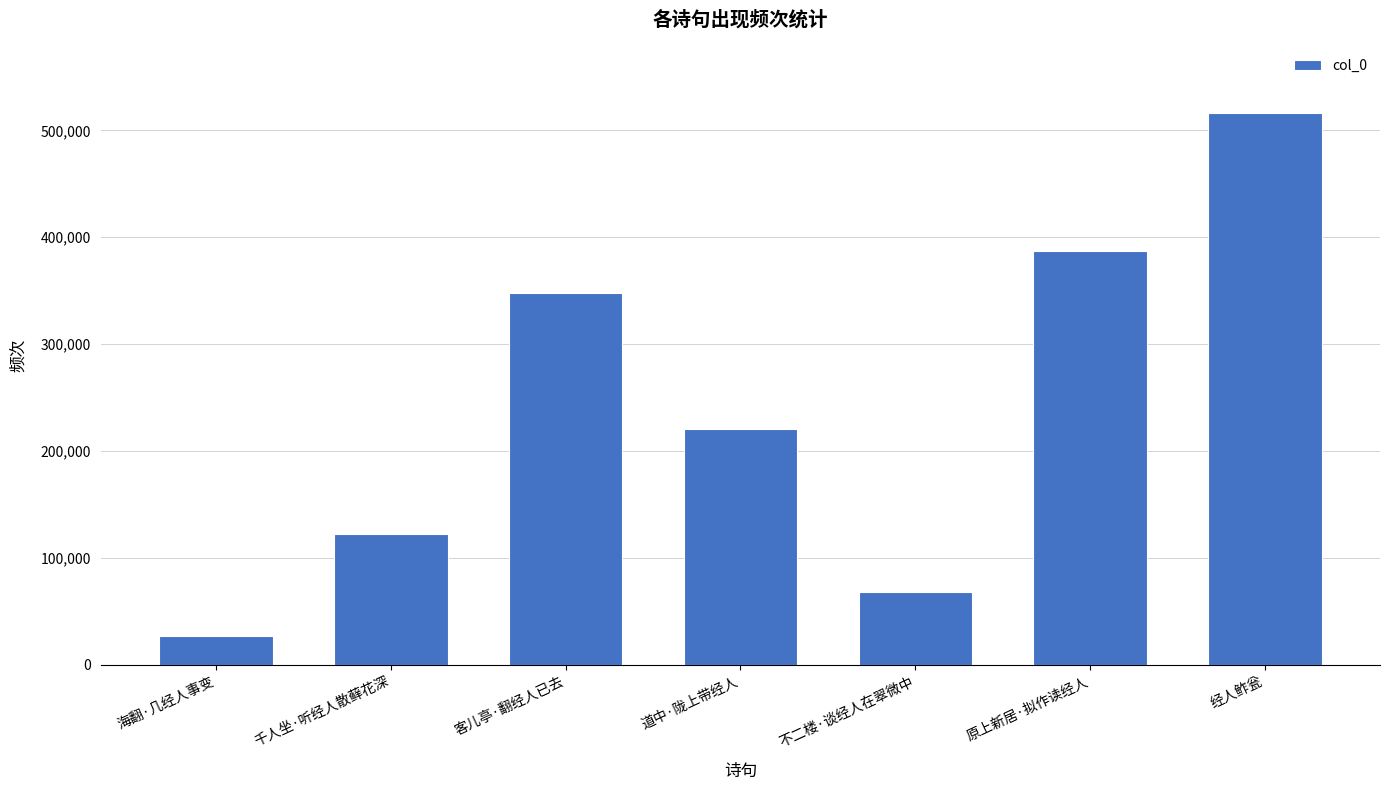

At which label is the value closest to 271975?

道中·陇上带经人